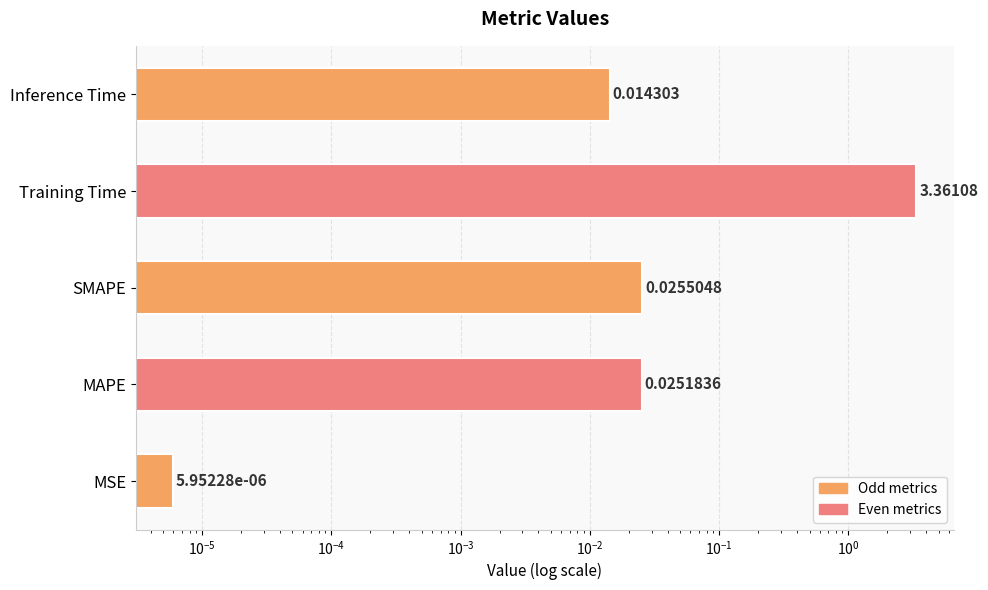

Reading right to left, what are all the values shown in this chart?

0.0	3.4	0.0	0.0	0.0